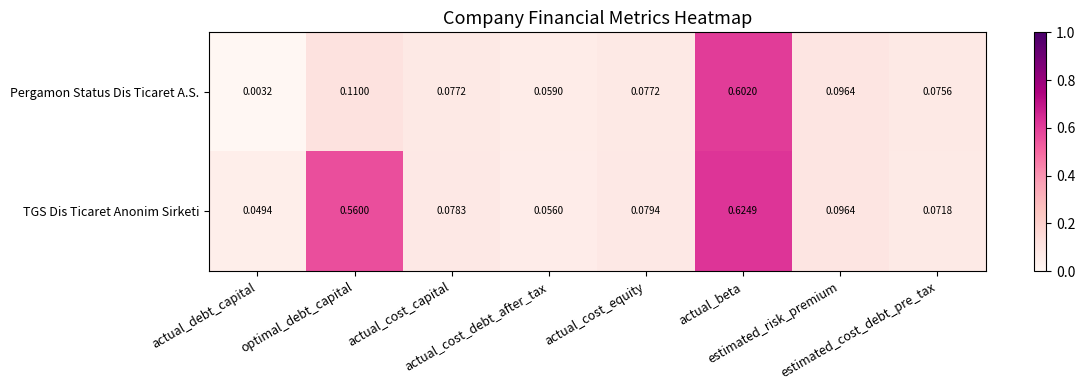

What is the total value across all series at actual_cost_capital?

0.2